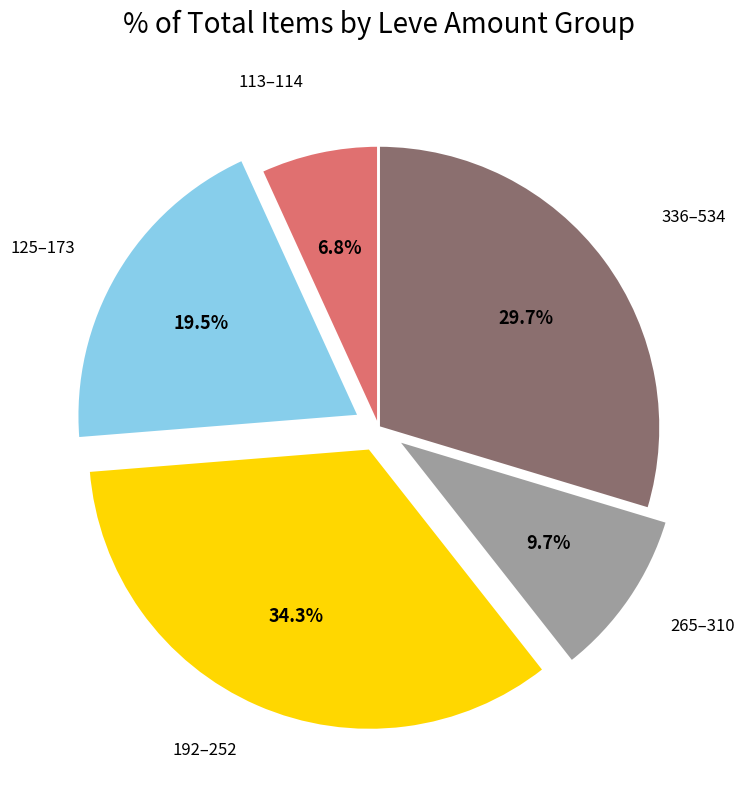

What is the ratio of the value at 265–310 to the value at 113–114?

1.4